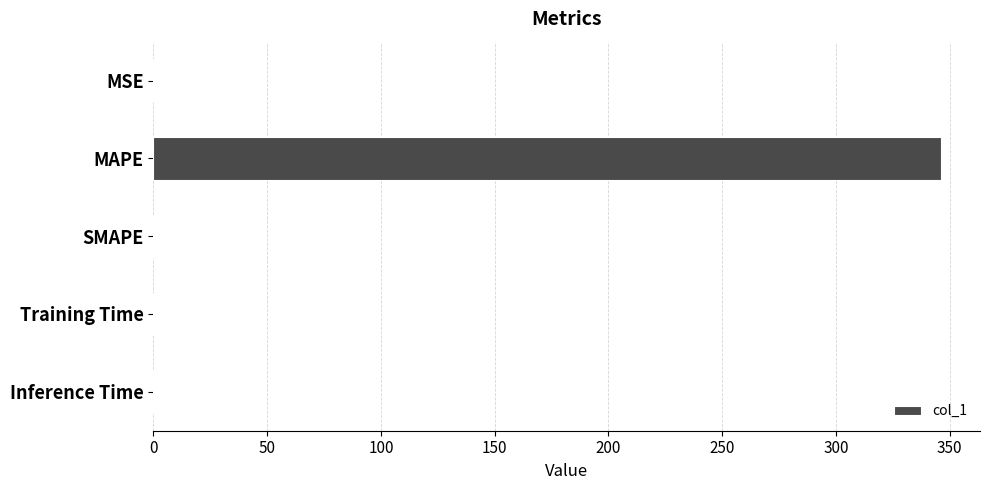

Are the bars horizontal?

Yes